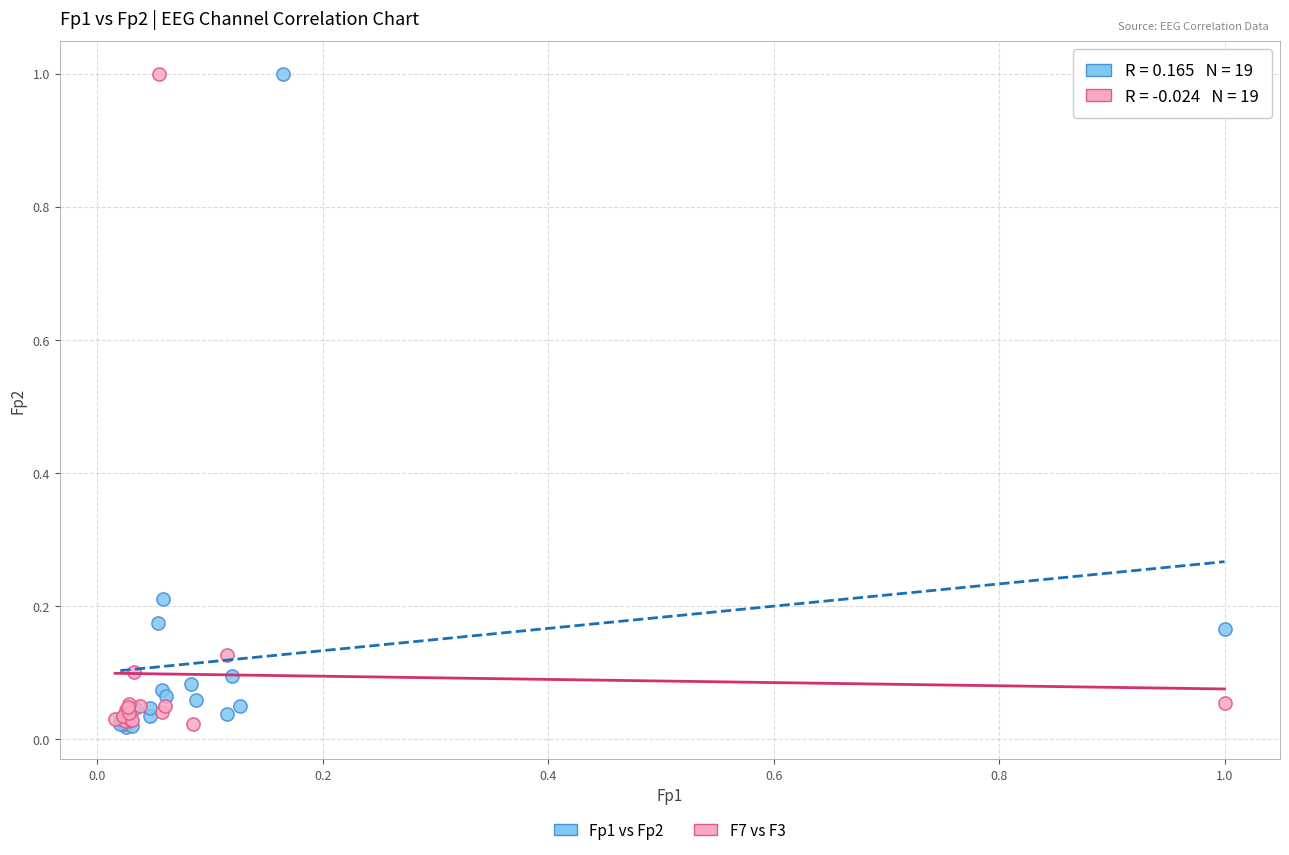

What are all the series names shown in the legend?

Fp1 vs Fp2, F7 vs F3